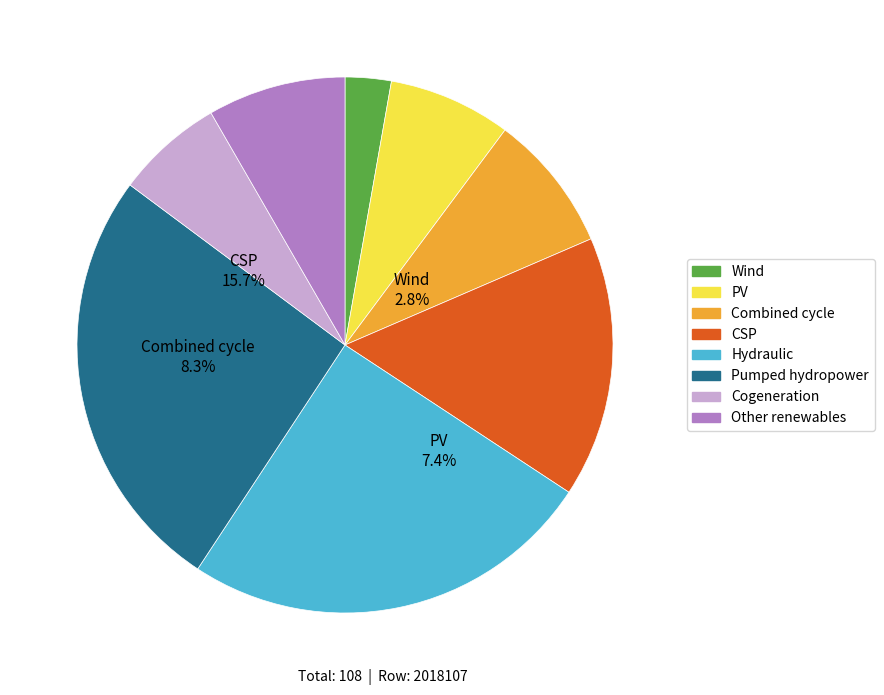

Count the number of slices in the pie.

8